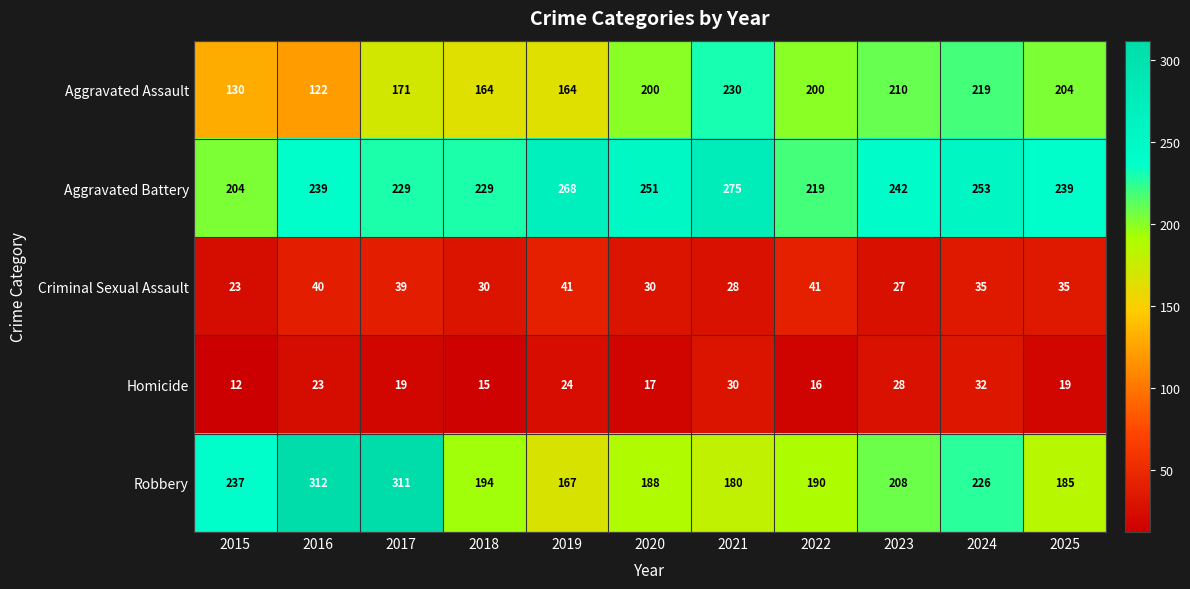

What is the difference between the second highest and second lowest values in the Criminal Sexual Assault series?

14